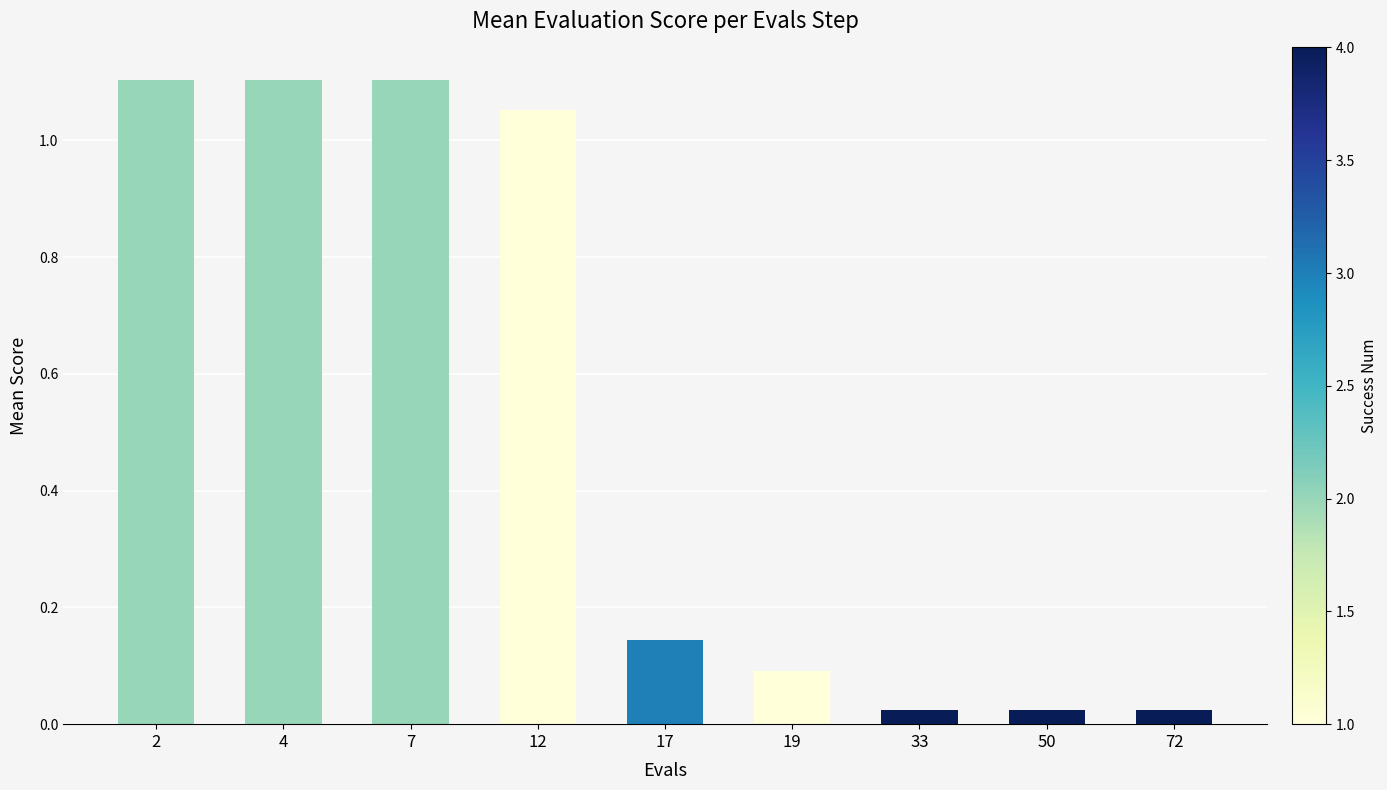

The chart shows a value of 1.1 at 2. True or false?

True